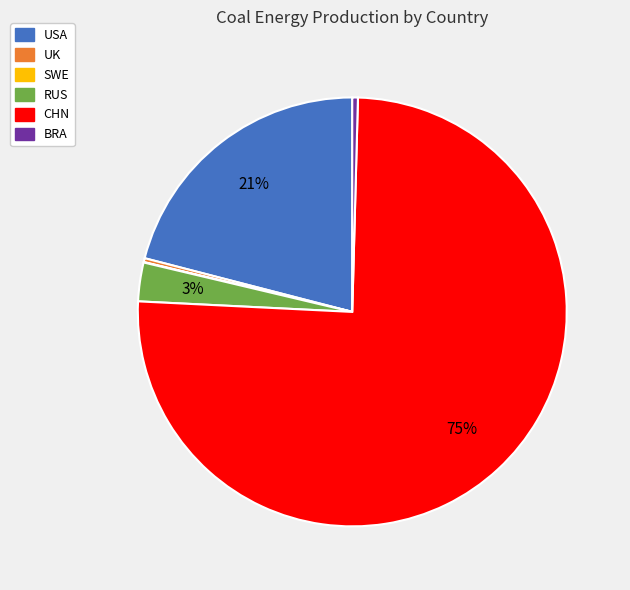

Which has a higher value, CHN or RUS?

CHN